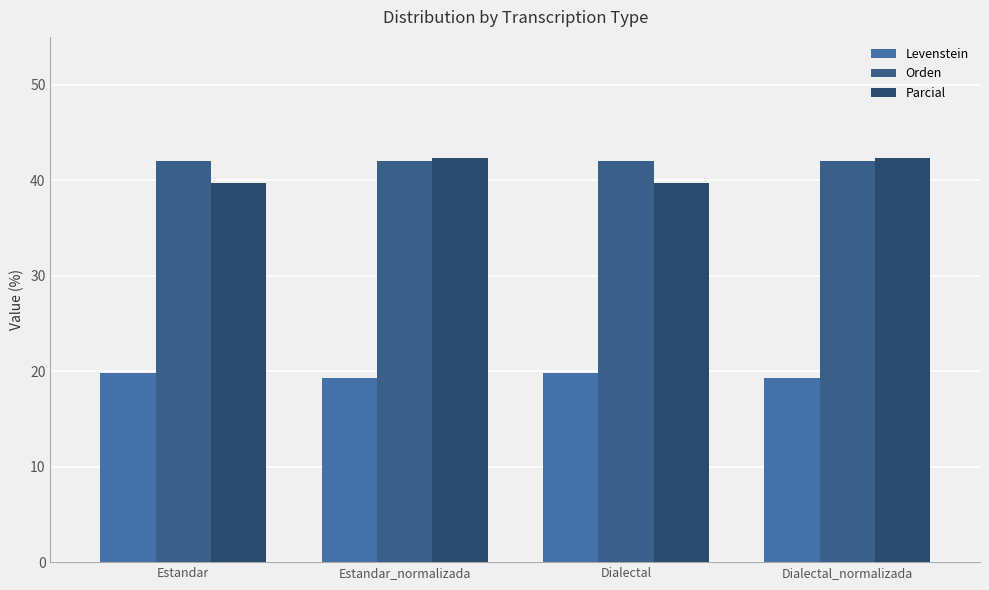

What is the sum of all Levenstein values?

78.1